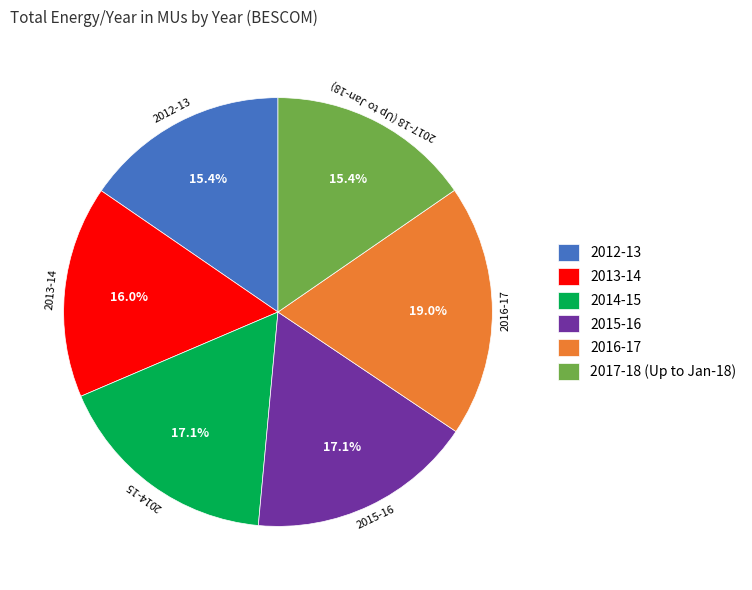

Is it true that 2014-15 is 27% of the pie?

False